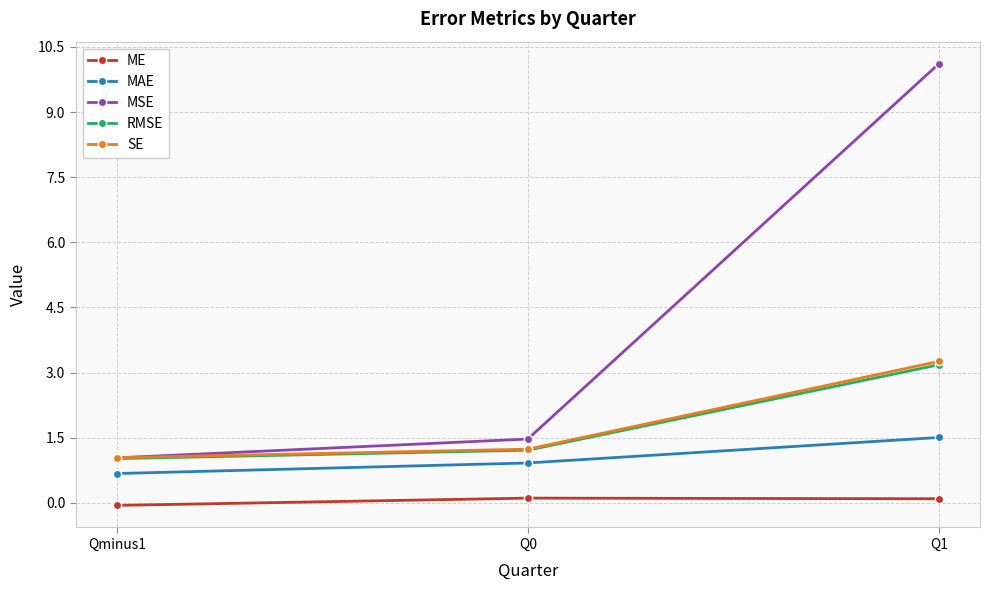

Between Qminus1 and Q1, which series saw the biggest shift?

MSE